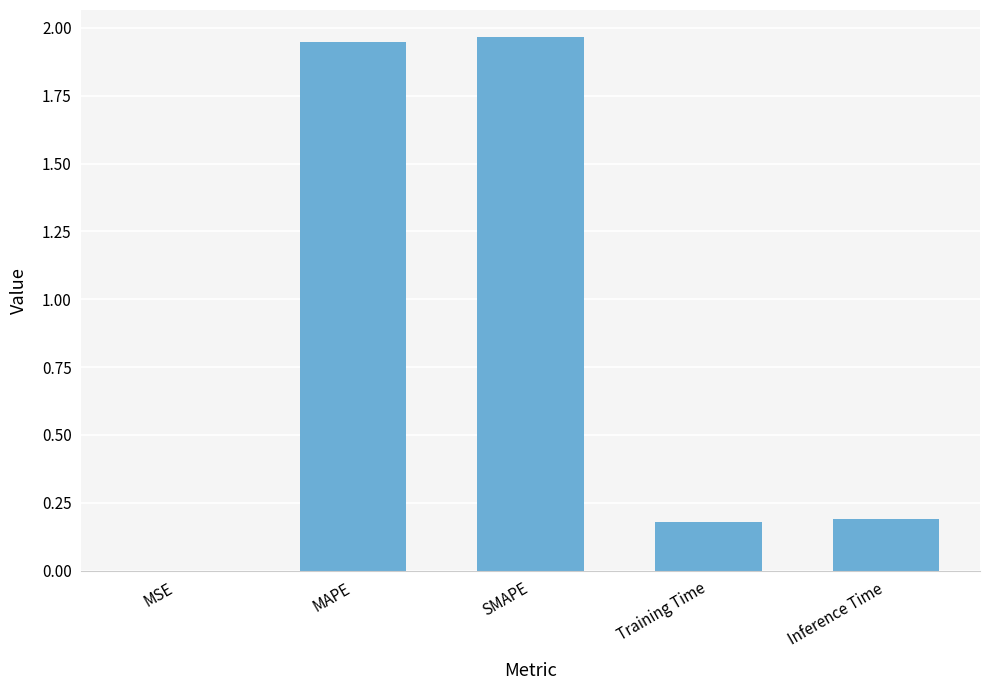

What is the change in value from MAPE to Training Time?

-1.8